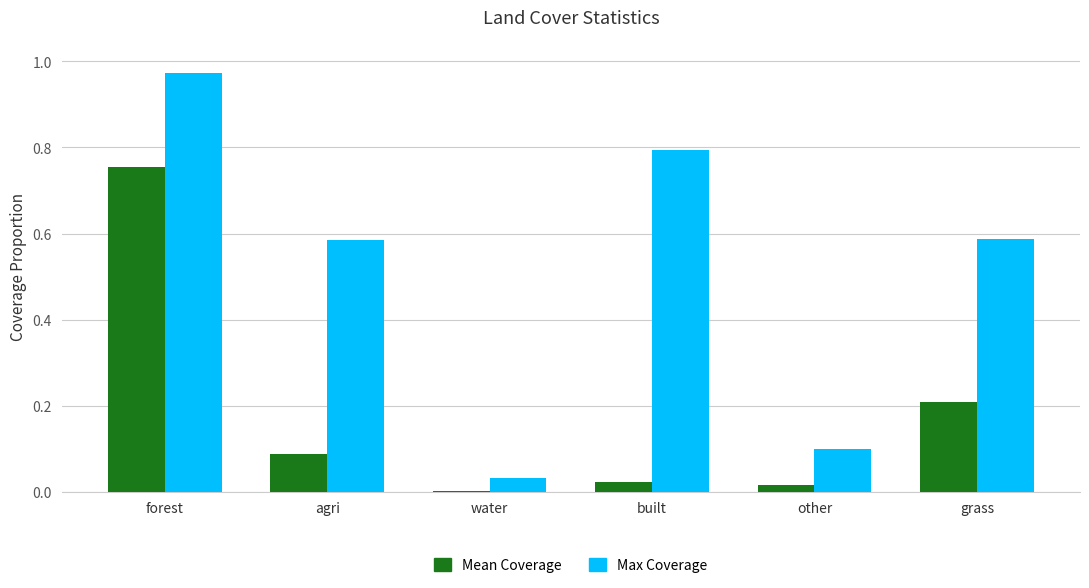

Which series changed the most between forest and built?

Mean Coverage